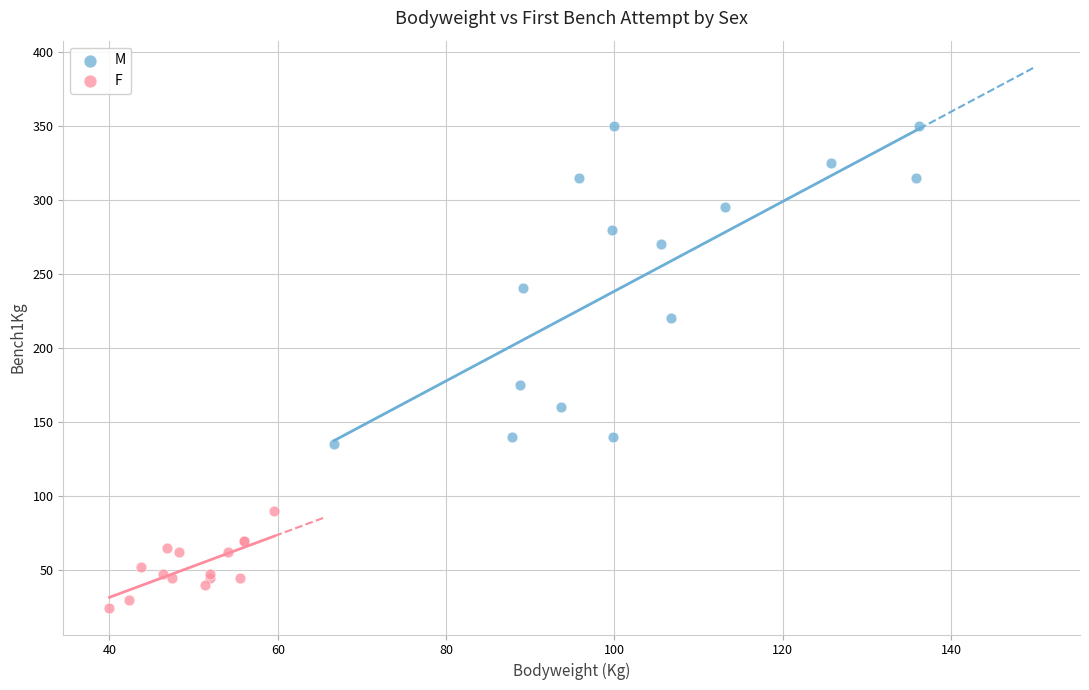

Which series has the largest Y range (max minus min)?

M